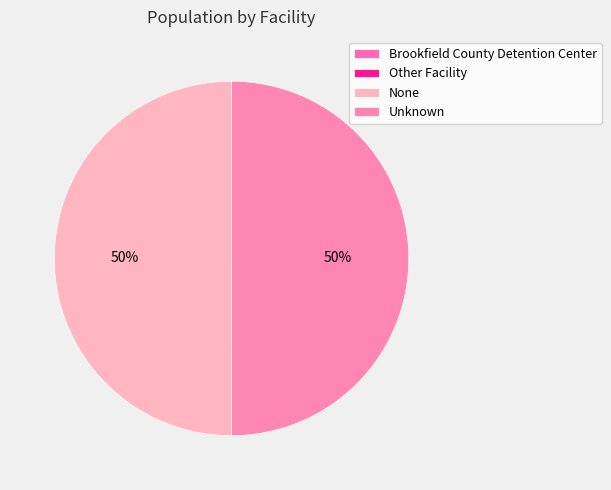

How many slices are in this pie chart?

4